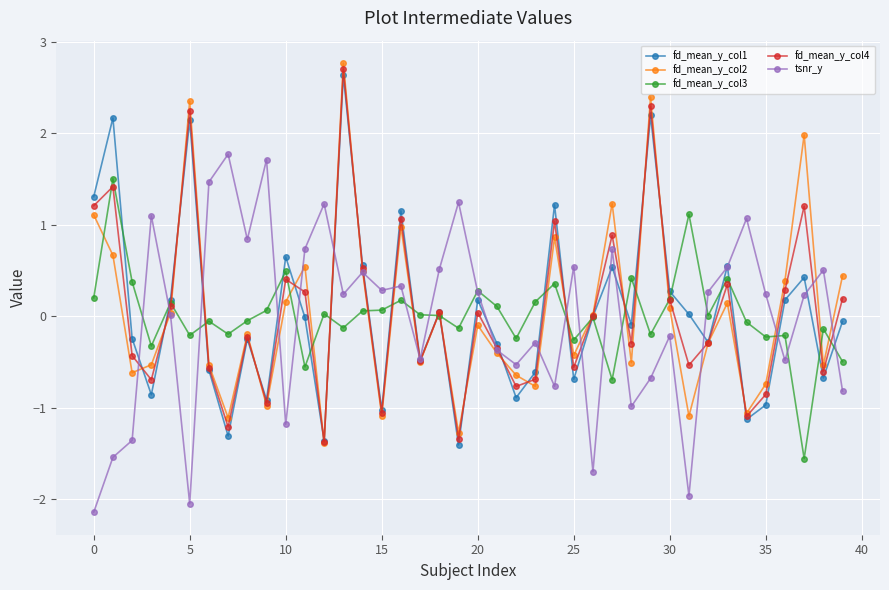

What are all the series names shown in the legend?

fd_mean_y_col1, fd_mean_y_col2, fd_mean_y_col3, fd_mean_y_col4, tsnr_y